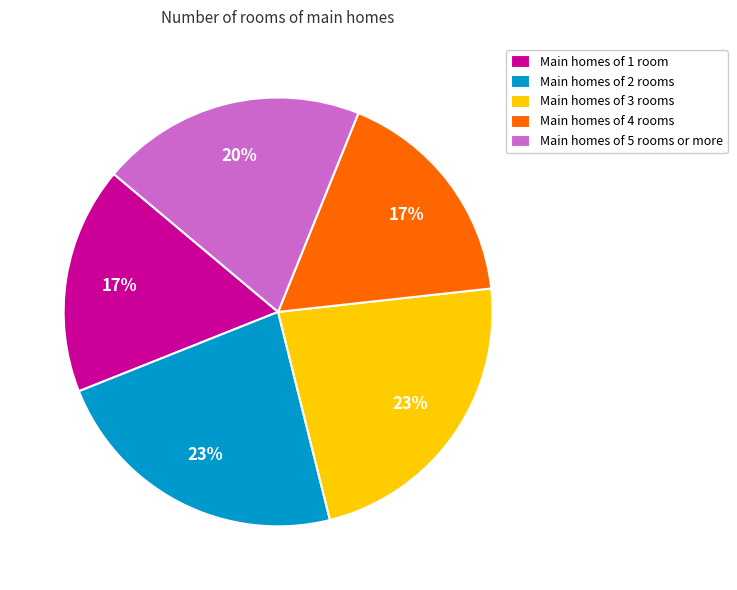

To the nearest percent, what is the difference between the largest and smallest slice percentages?

6%